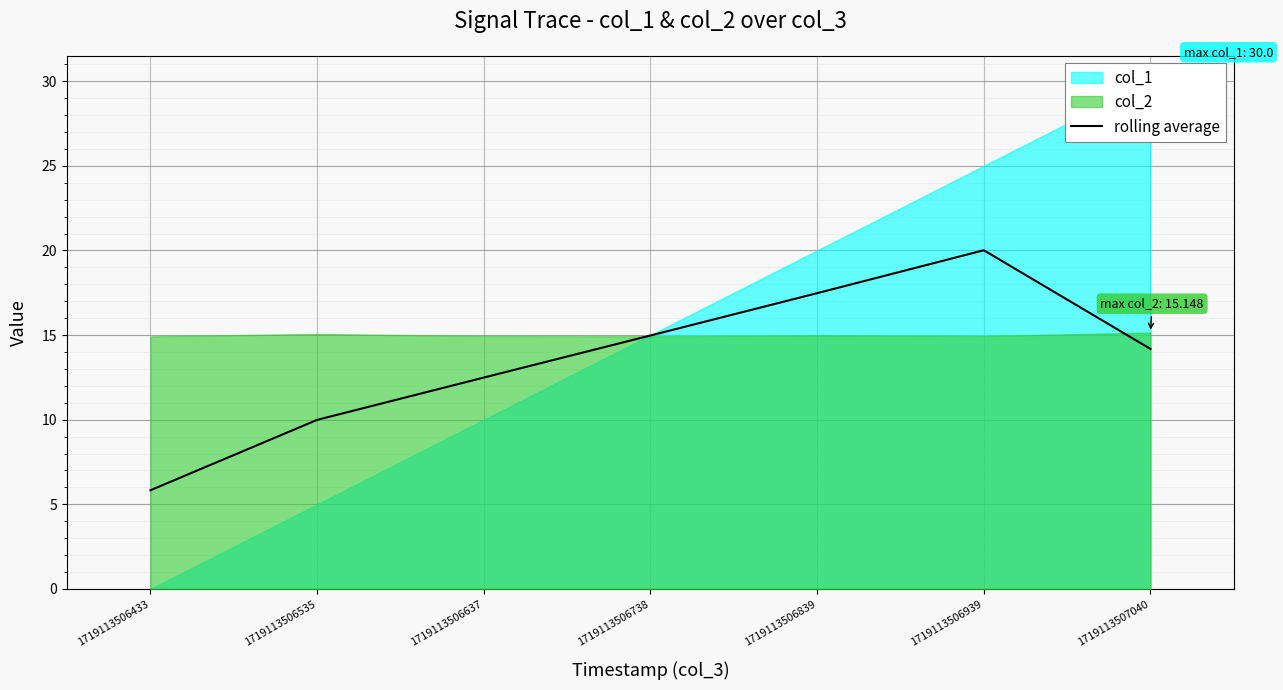

What is the difference between the maximum and minimum values?

14.2